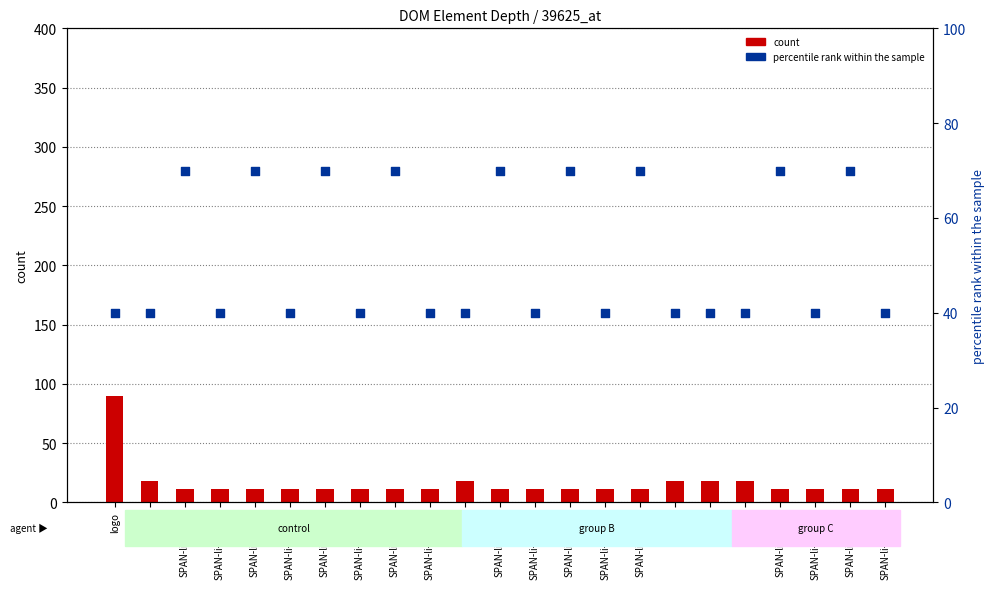

What is the total value across all series at SPAN-li-title-8?

81